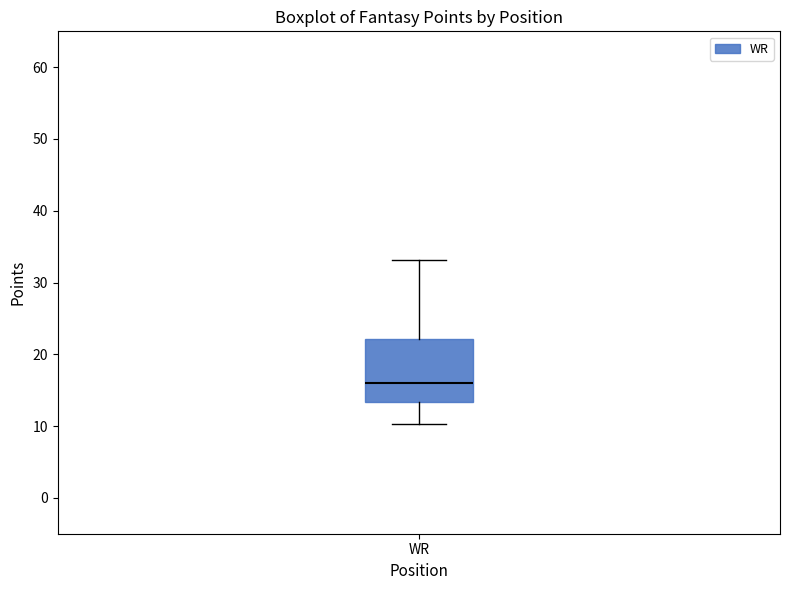

Read this box plot against the y-axis: the position of the median line, the range covered by the box, and the ends of both whiskers. The values are not printed on the chart, so give them approximately, as read against the axis.

median 16, box 13 to 22, whiskers 10 to 33